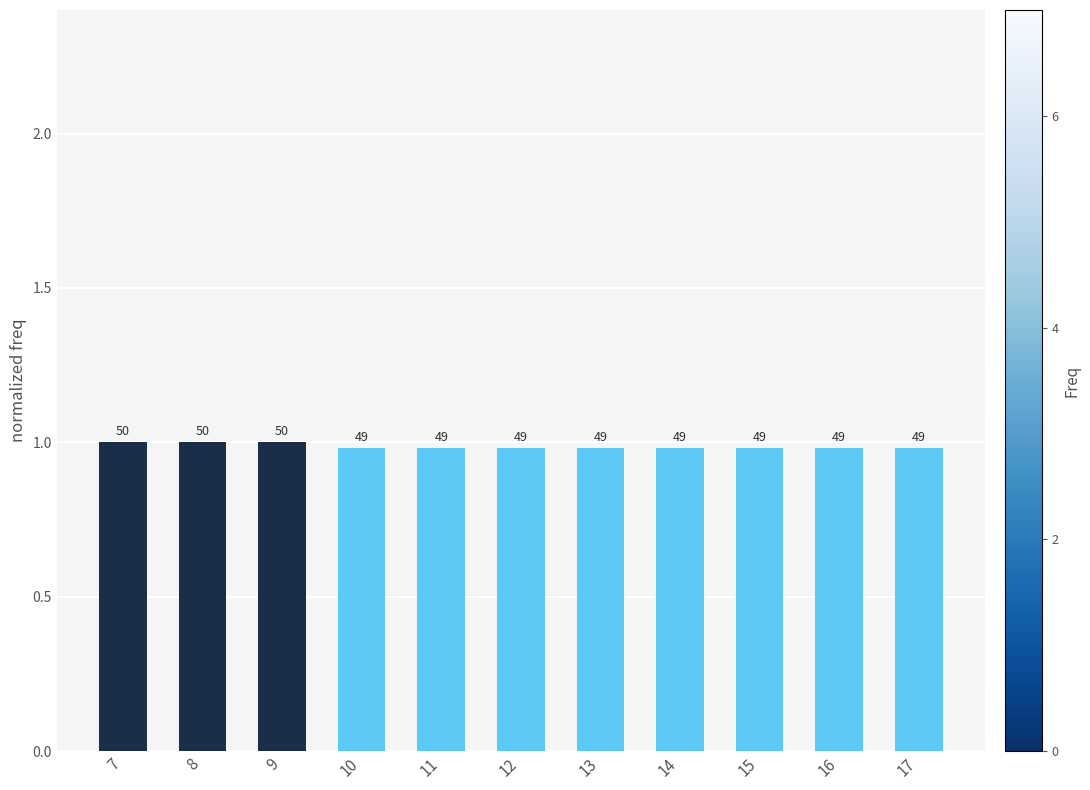

What is the sum of all values?

10.8